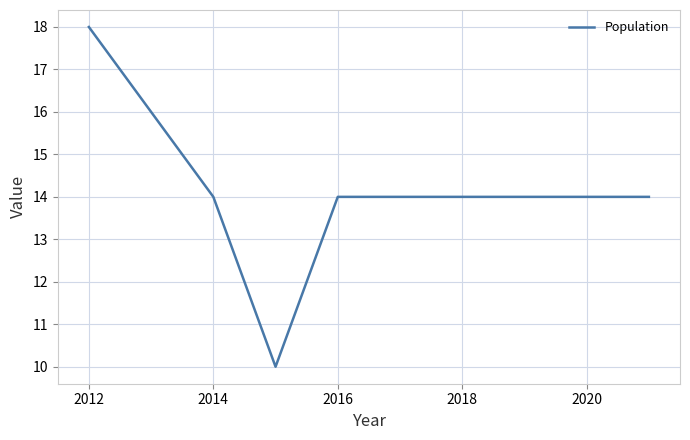

Reading left to right, what are all the values shown in this chart?

18	14	10	14	14	14	14	14	14